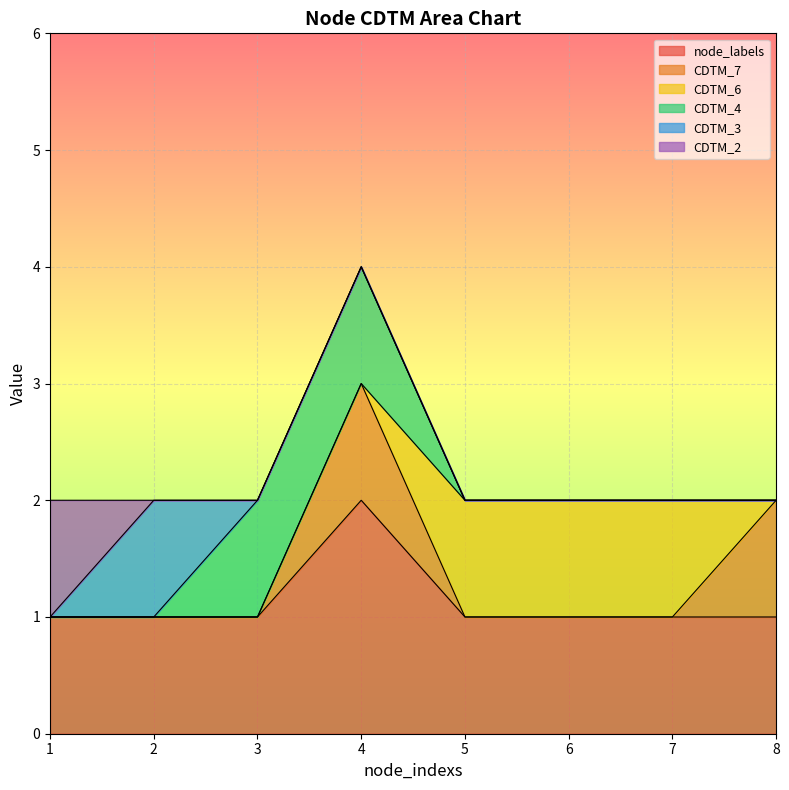

The CDTM_6 series shows 0 at 1. True or false?

False